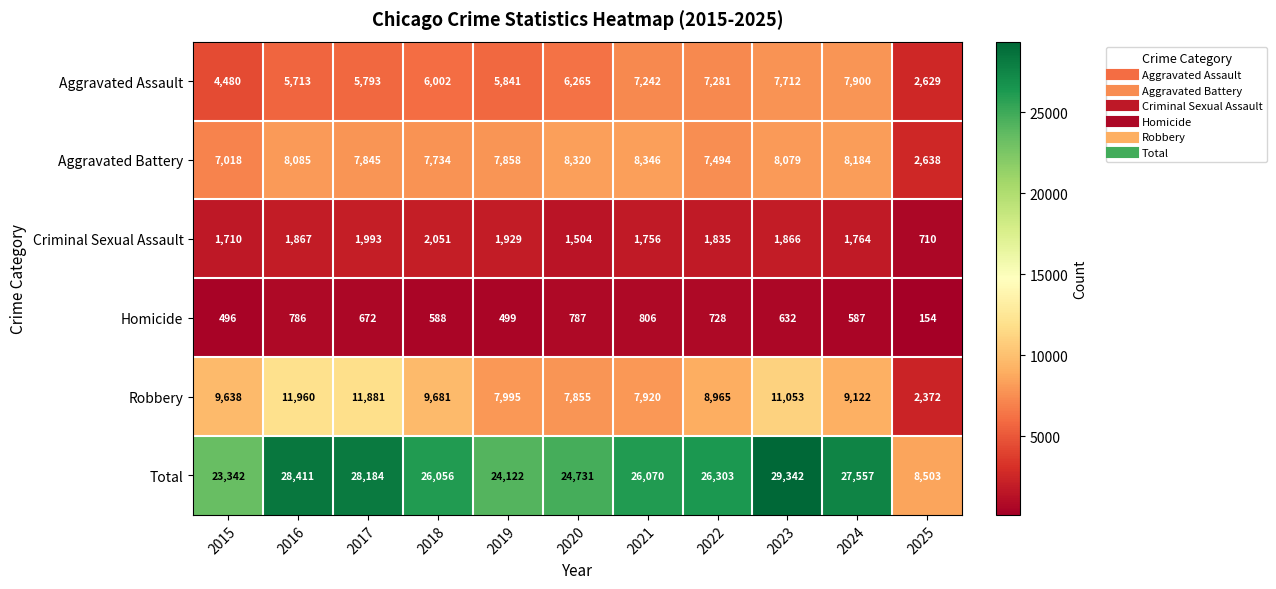

What is the difference between the Aggravated Battery values at 2025 and 2018?

5096